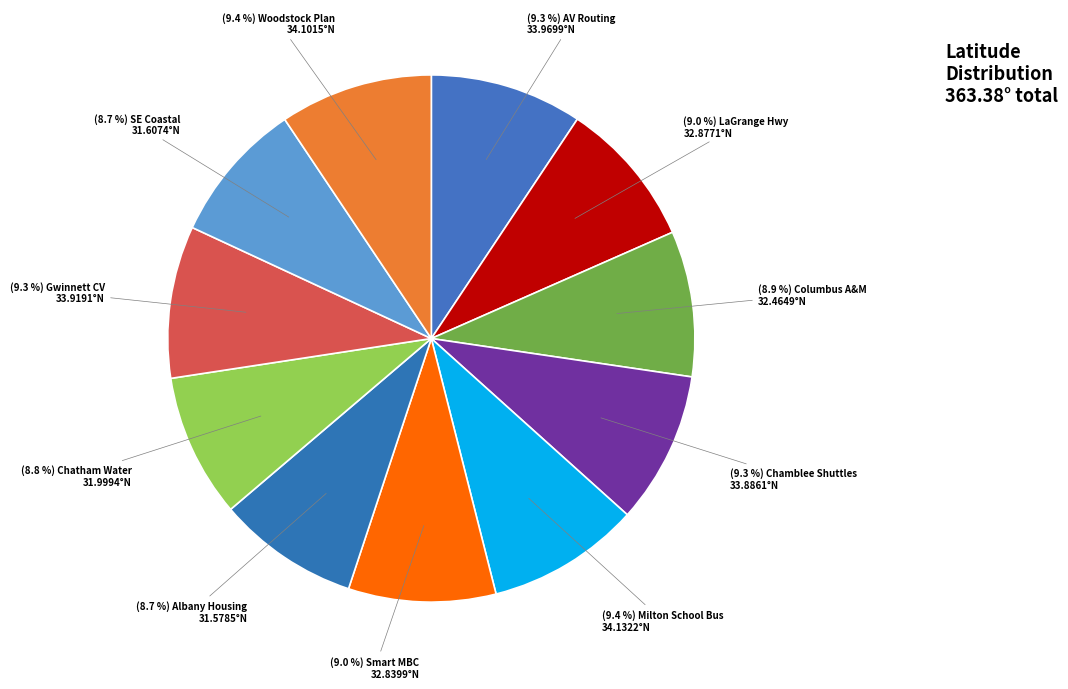

Rank the categories by value from lowest to highest.

Albany Housing Data Analytics, Southeast Coastal Partners, Chatham County Water Levels, Columbus Access and Mobility, Smart Neighborhoods MBC, LaGrange Intelligent Highway, Chamblee Autonomous Shuttles, Gwinnett Connected Vehicles, Autonomous Vehicle Routing, Smart Woodstock Master Plan, Milton - Walking School Bus